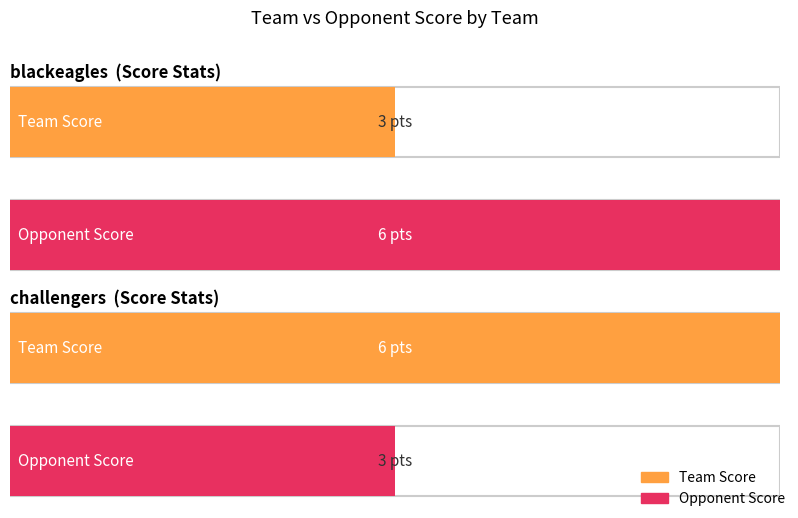

How many categories are shown in the chart?

2